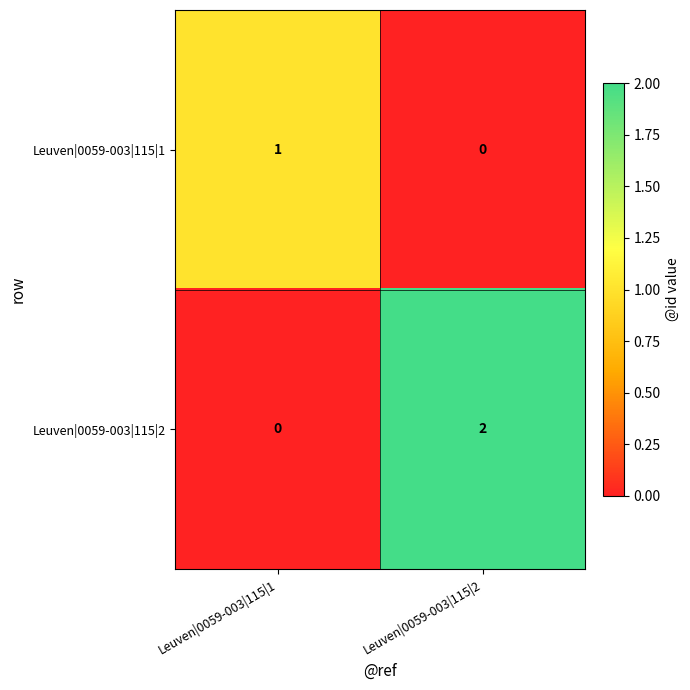

At which label is Leuven|0059-003|115|1 closest to 0?

Leuven|0059-003|115|2